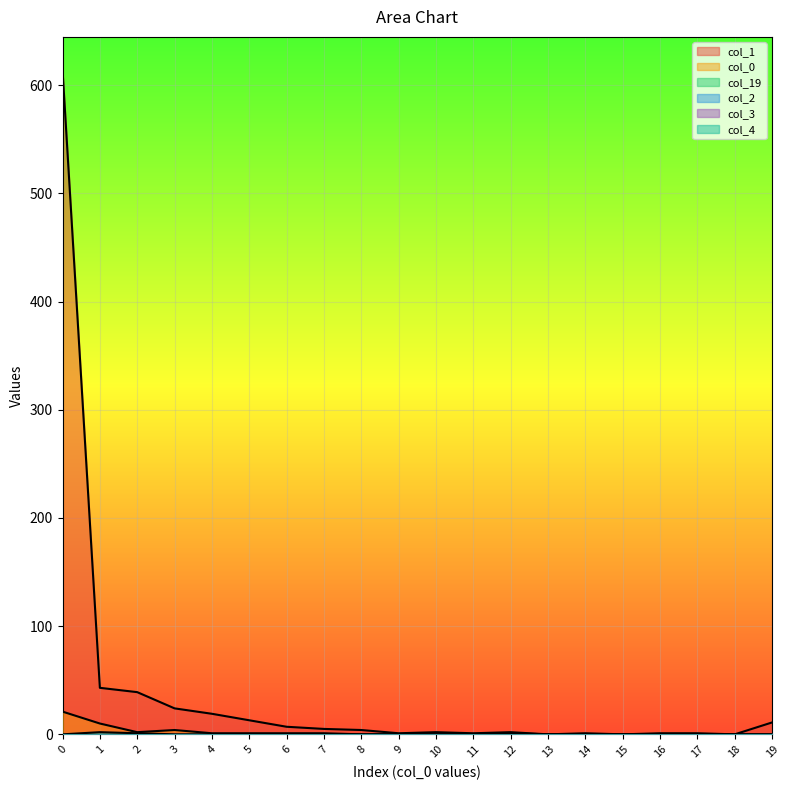

True or false: col_19 and col_1 intersect in this chart.

False